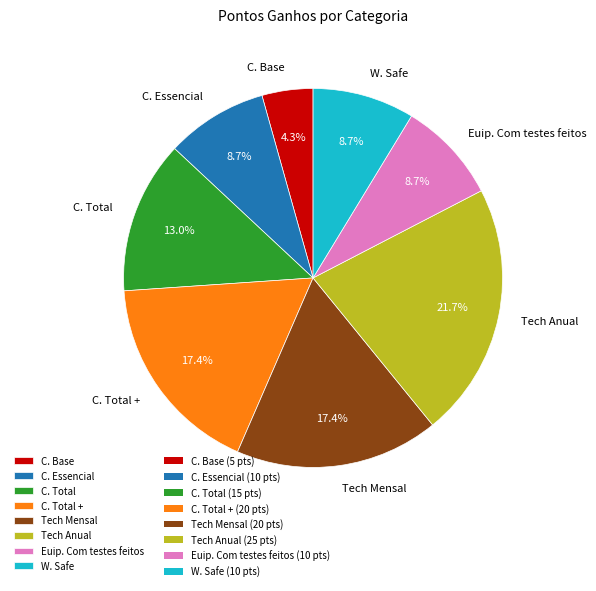

Does any single category account for the majority?

No